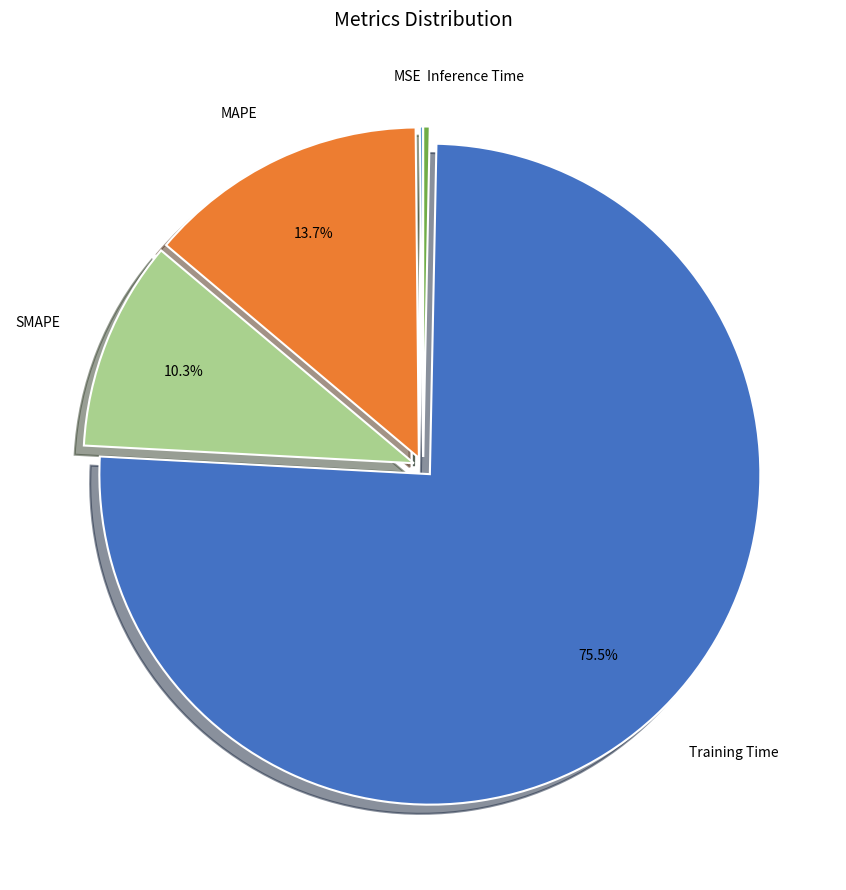

To the nearest percent, what is the average slice percentage?

20%